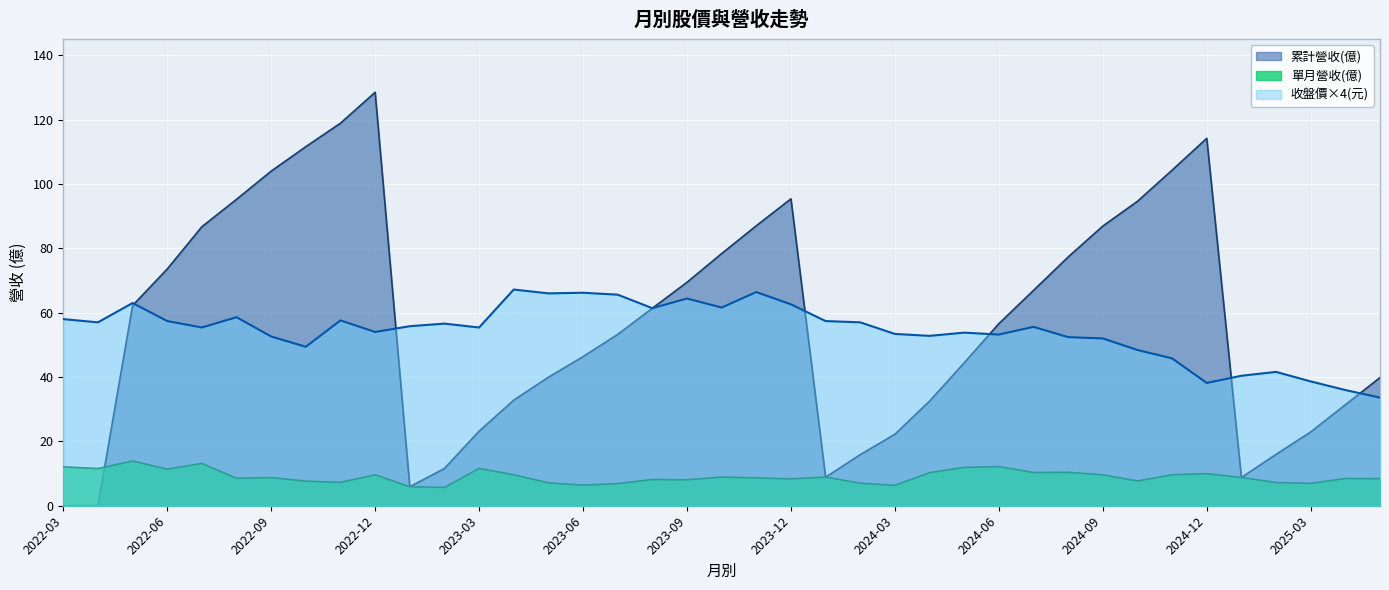

Reading left to right, list all the values displayed in this chart.

單月營收(億): 2022-03=12.1	2022-04=11.6	2022-05=13.9	2022-06=11.4	2022-07=13.2	2022-08=8.5	2022-09=8.8	2022-10=7.7	2022-11=7.3	2022-12=9.6	2023-01=5.9	2023-02=5.7	2023-03=11.6	2023-04=9.6	2023-05=7.1	2023-06=6.4	2023-07=6.9	2023-08=8.1	2023-09=8.1	2023-10=8.9	2023-11=8.7	2023-12=8.4	2024-01=8.9	2024-02=7.0	2024-03=6.3	2024-04=10.3	2024-05=11.9	2024-06=12.2	2024-07=10.3	2024-08=10.4	2024-09=9.6	2024-10=7.7	2024-11=9.6	2024-12=10.0	2025-01=8.8	2025-02=7.2	2025-03=7.0	2025-04=8.5	2025-05=8.4
收盤價(元): 2022-03=58.0	2022-04=57.0	2022-05=63.0	2022-06=57.4	2022-07=55.4	2022-08=58.6	2022-09=52.6	2022-10=49.4	2022-11=57.6	2022-12=54.0	2023-01=55.8	2023-02=56.6	2023-03=55.4	2023-04=67.2	2023-05=66.0	2023-06=66.2	2023-07=65.6	2023-08=61.4	2023-09=64.4	2023-10=61.6	2023-11=66.4	2023-12=62.6	2024-01=57.4	2024-02=57.0	2024-03=53.4	2024-04=52.8	2024-05=53.8	2024-06=53.2	2024-07=55.6	2024-08=52.4	2024-09=52.0	2024-10=48.4	2024-11=45.8	2024-12=38.2	2025-01=40.4	2025-02=41.6	2025-03=38.6	2025-04=36.0	2025-05=33.6
累計營收(億): 2022-03=0.0	2022-04=0.0	2022-05=62.2	2022-06=73.6	2022-07=86.7	2022-08=95.2	2022-09=104.0	2022-10=111.6	2022-11=118.9	2022-12=128.5	2023-01=5.9	2023-02=11.6	2023-03=23.2	2023-04=32.8	2023-05=39.9	2023-06=46.4	2023-07=53.2	2023-08=61.4	2023-09=69.5	2023-10=78.4	2023-11=87.0	2023-12=95.4	2024-01=8.9	2024-02=15.9	2024-03=22.2	2024-04=32.5	2024-05=44.4	2024-06=56.6	2024-07=66.9	2024-08=77.3	2024-09=86.9	2024-10=94.6	2024-11=104.3	2024-12=114.2	2025-01=8.8	2025-02=16.0	2025-03=22.9	2025-04=31.4	2025-05=39.8